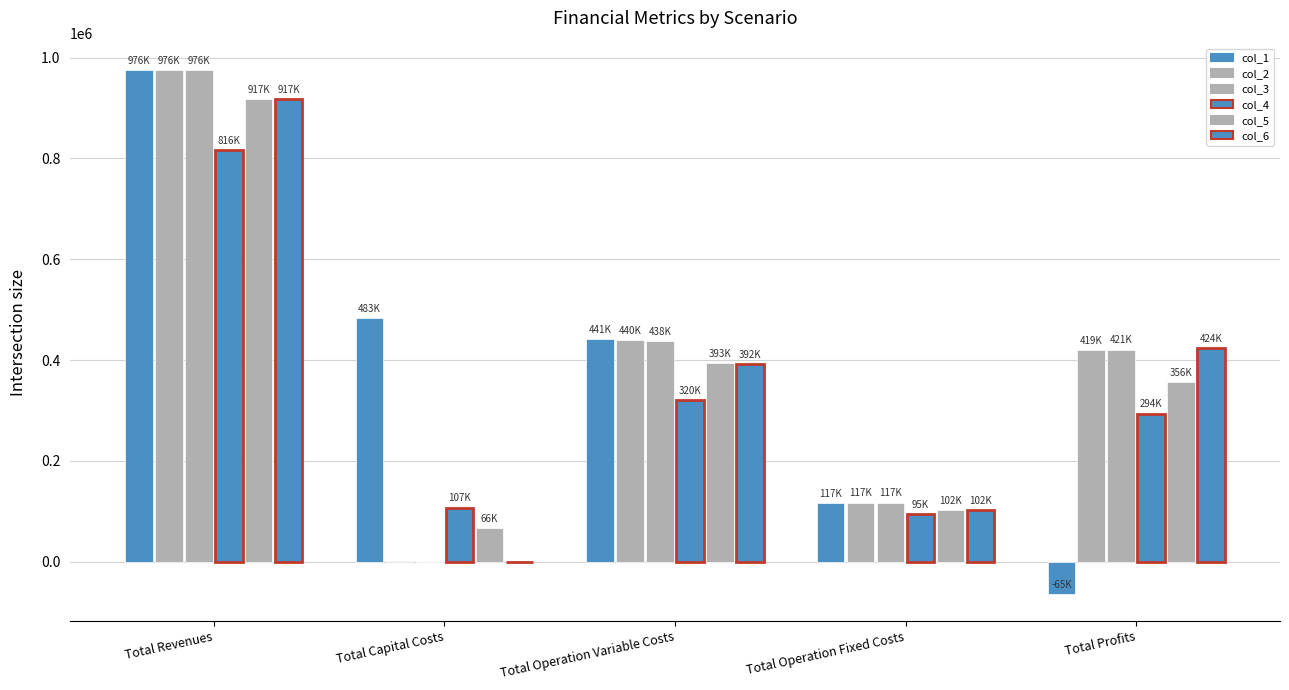

At Total Capital Costs, list the series in order from largest to smallest.

col_1, col_4, col_5, col_2, col_3, col_6